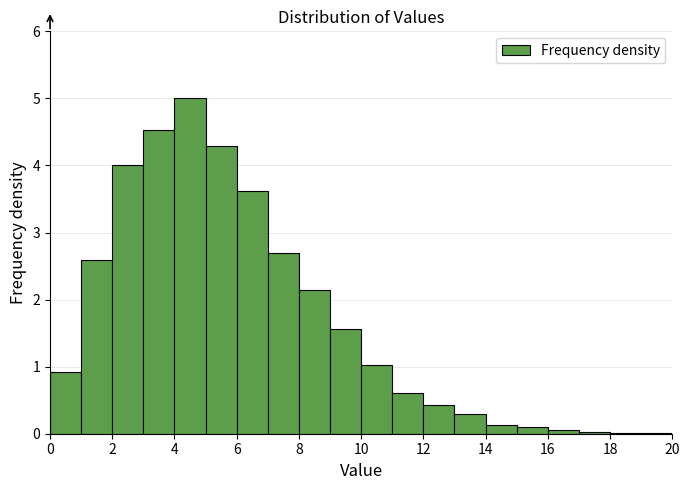

Reading left to right, transcribe this chart: for each bar, give the range it covers on the x-axis and its height. The values are not printed on the chart, so give them approximately, as read against the axis.

0 to 1: 0.9
1 to 2: 2.6
2 to 3: 4.0
3 to 4: 4.5
4 to 5: 5.0
5 to 6: 4.3
6 to 7: 3.6
7 to 8: 2.7
8 to 9: 2.1
9 to 10: 1.6
10 to 11: 1.0
11 to 12: 0.6
12 to 13: 0.4
13 to 14: 0.3
14 to 15: 0.1
15 to 16: under 0.1
16 to 17: under 0.1
17 to 18: under 0.1
18 to 19: under 0.1
19 to 20: under 0.1